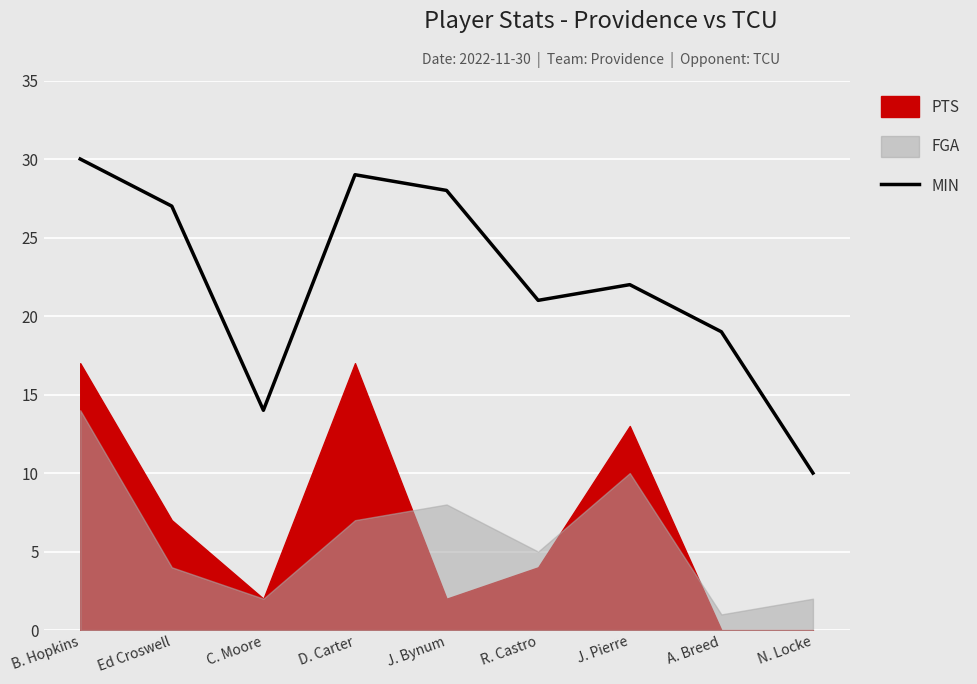

What is the difference between the maximum and minimum values?

20